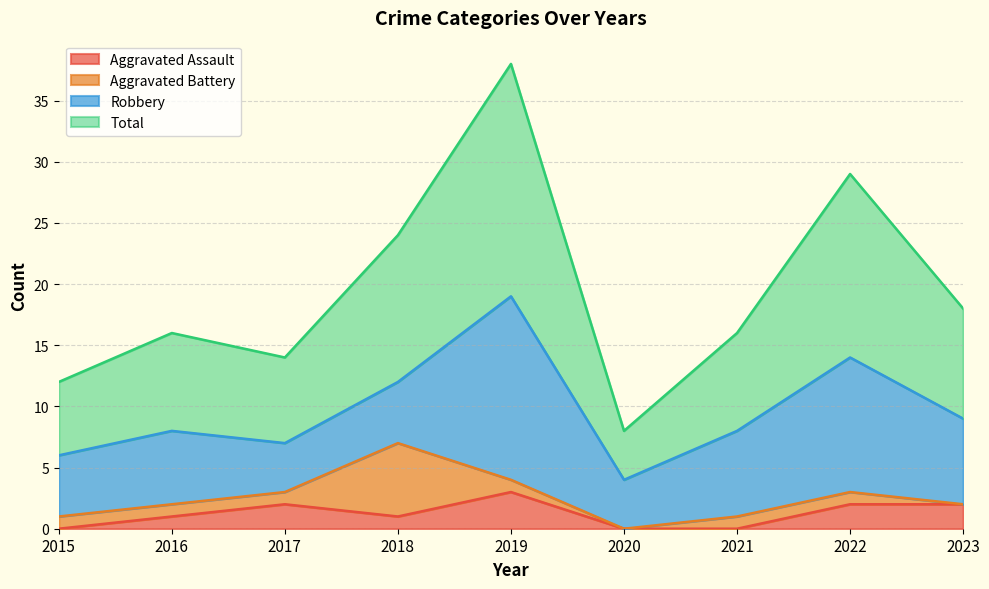

True or false: Aggravated Assault has a value of 2 at 2023.

True